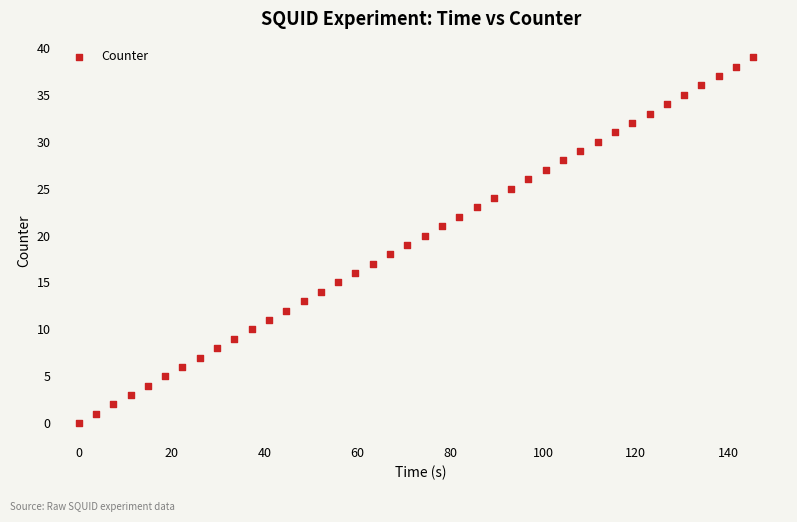

What is the range of Y values (max minus min)?

39